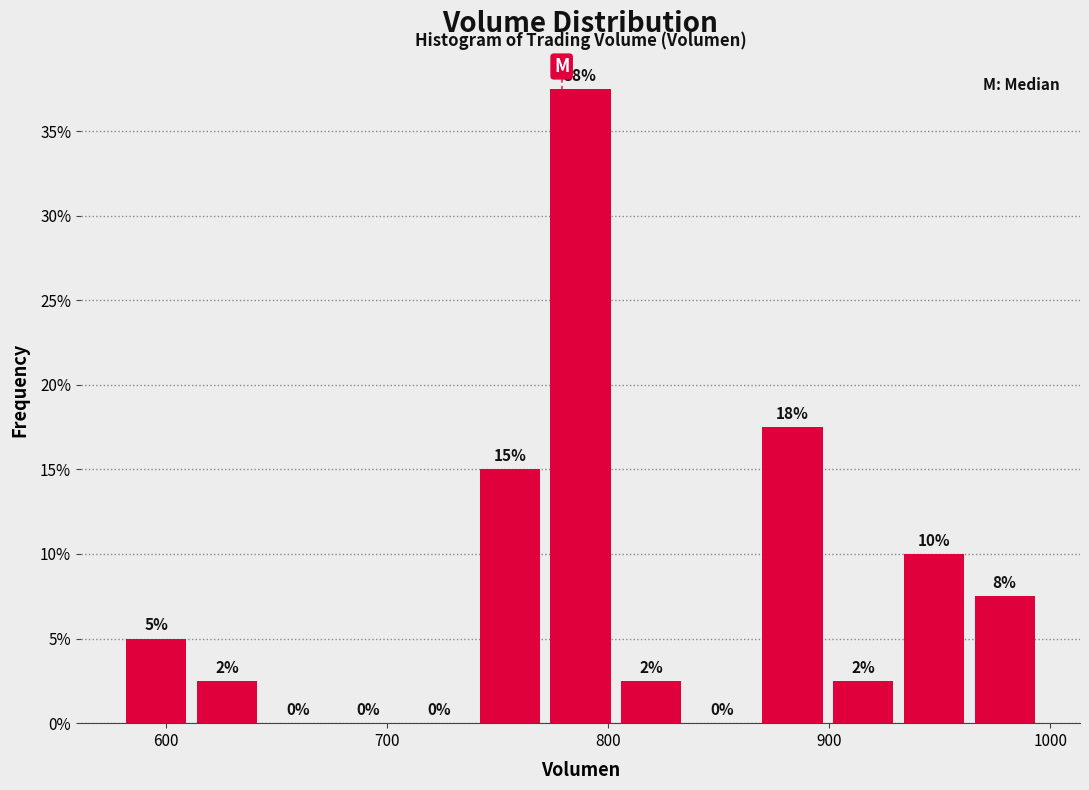

Around what value on the x-axis is the tallest bar? Give the approximate position of its centre, as read against the axis.

790